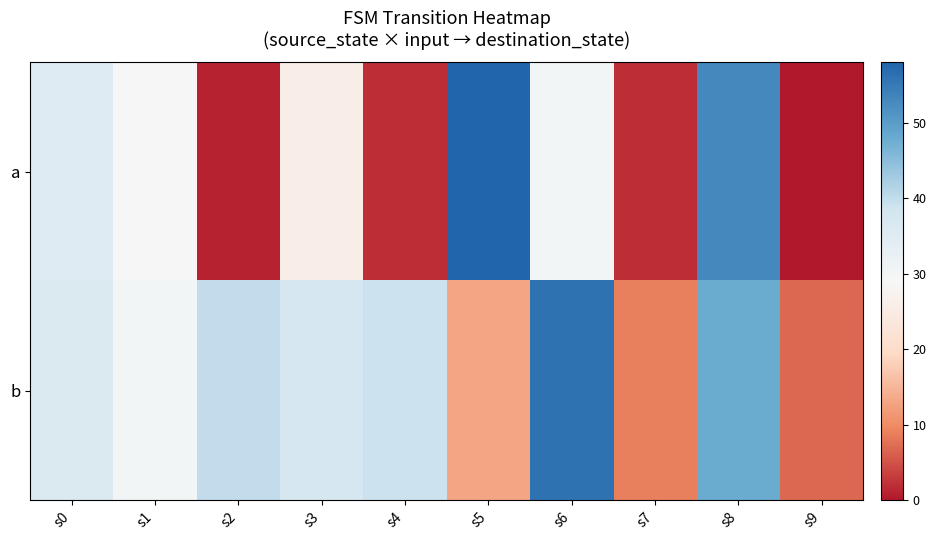

Which series changed the most between s0 and s2?

a